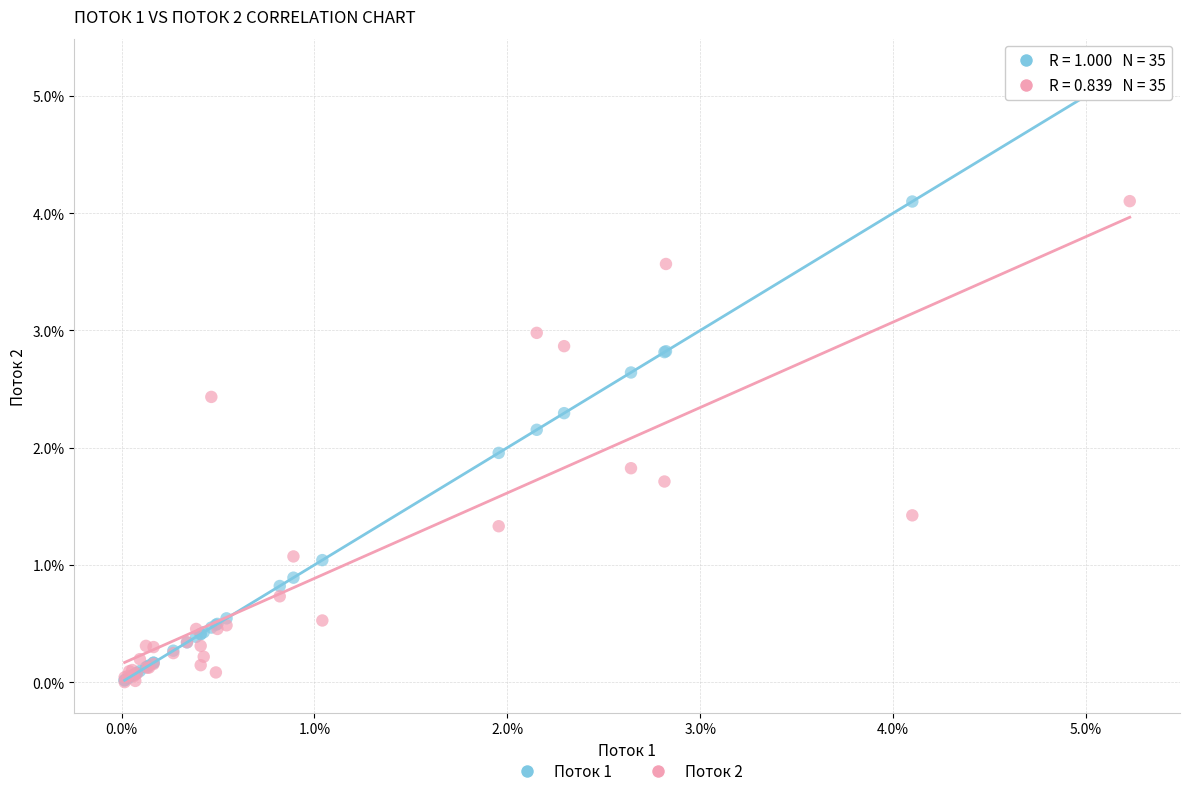

What are all the series names shown in the legend?

Поток 1, Поток 2